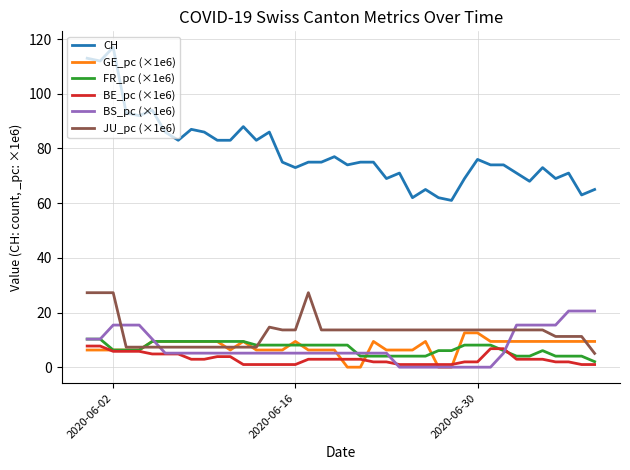

What is the maximum value shown in the chart?

117.0